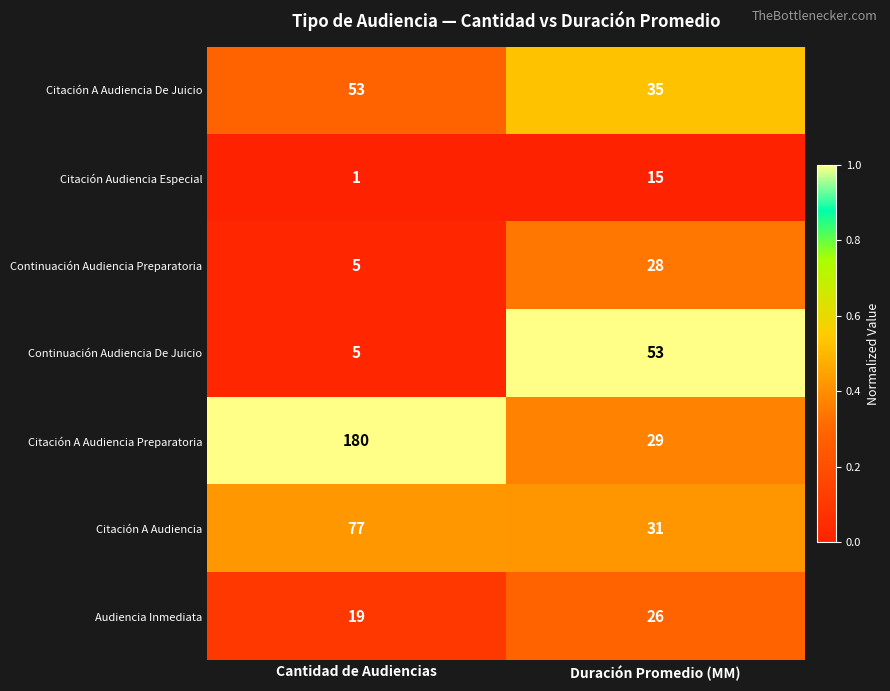

Which series has the widest spread of values?

Citación A Audiencia Preparatoria